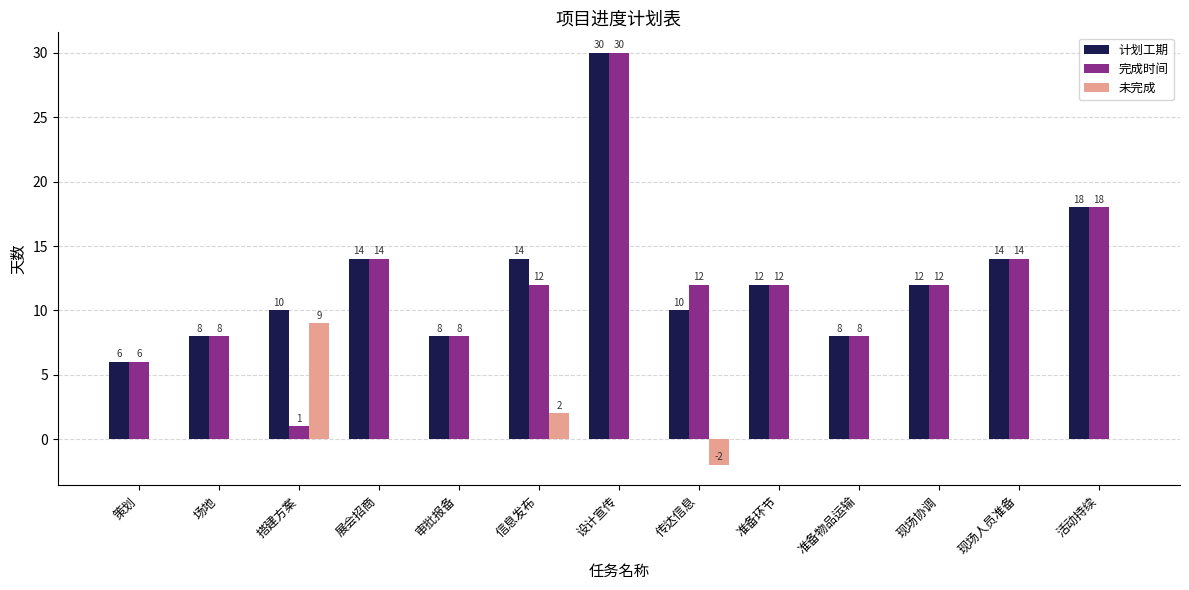

What is the average value of the 未完成 series?

1